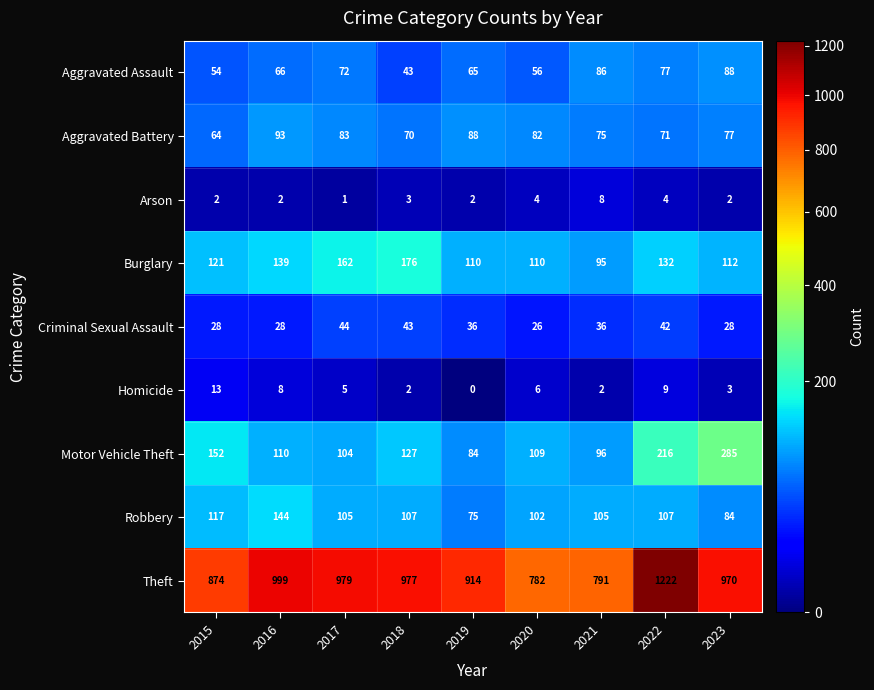

True or false: Burglary has a value of 234 at 2018.

False